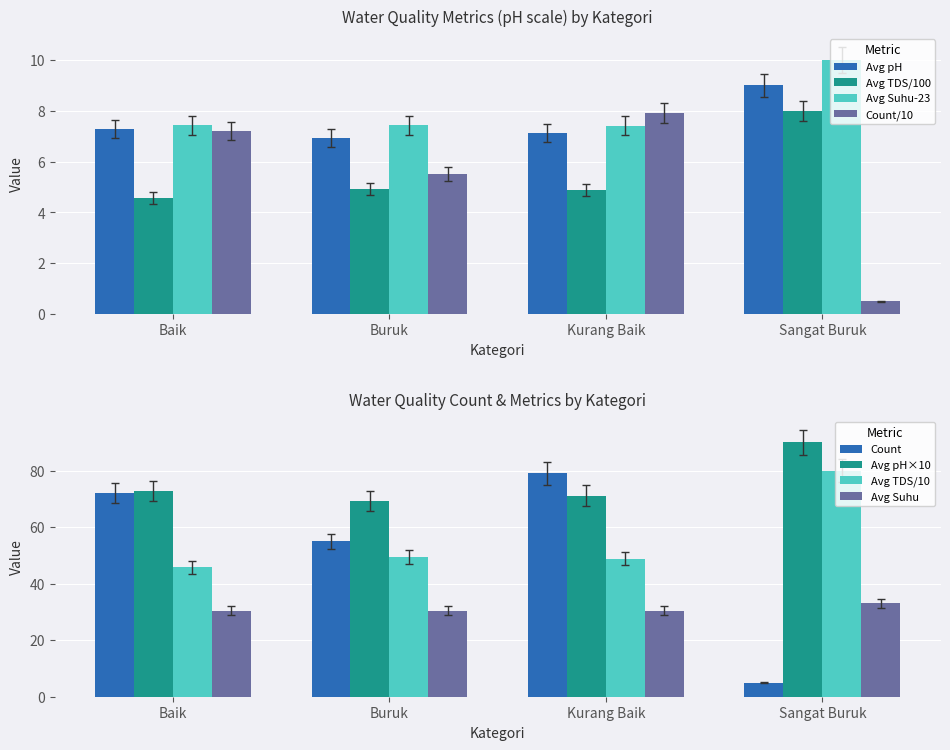

Which series changed the most between Baik and Buruk?

Count